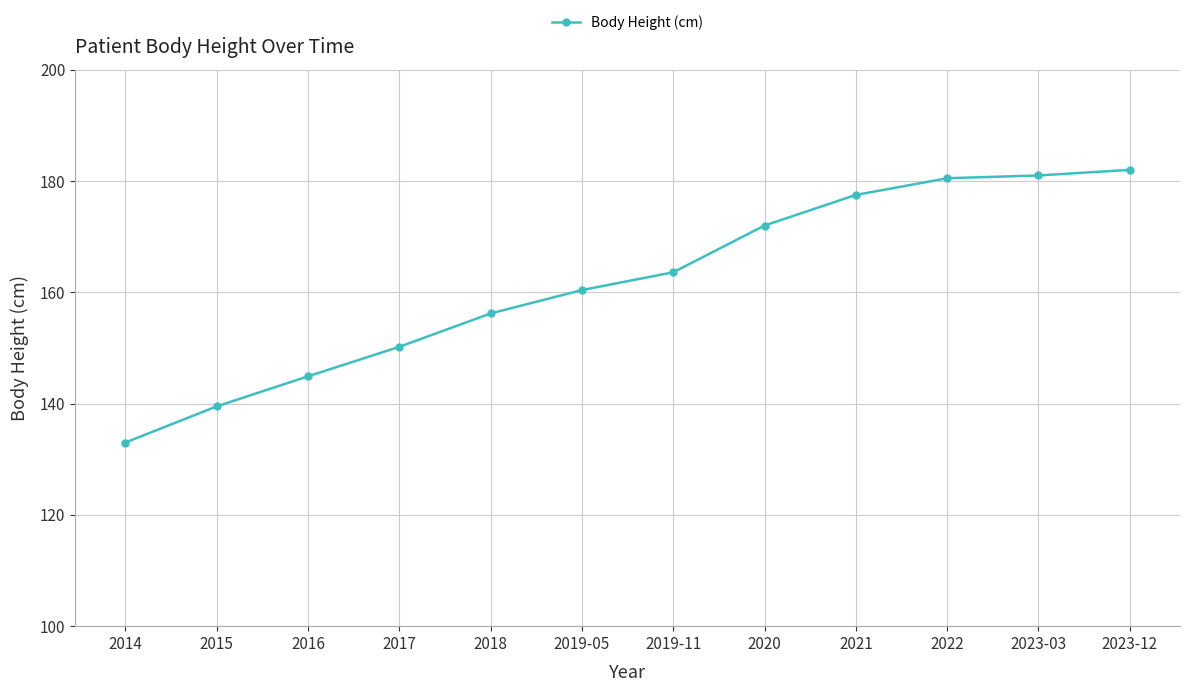

How many lines are shown in the chart?

1